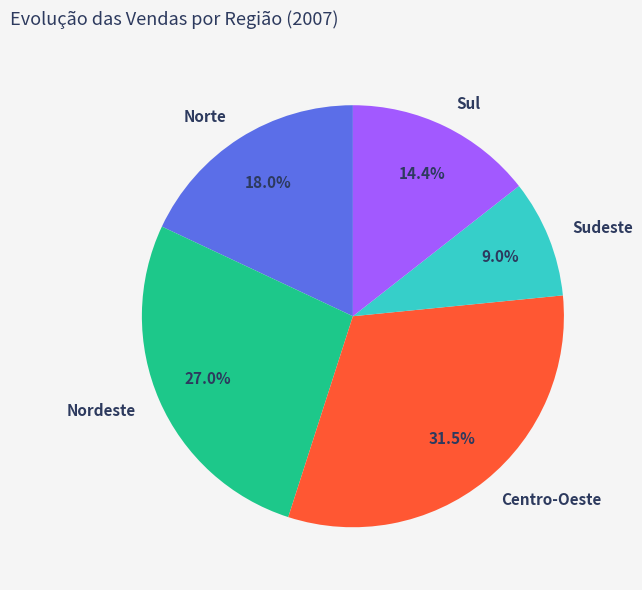

Combined, what portion of the pie is Sul and Nordeste?

41.4%